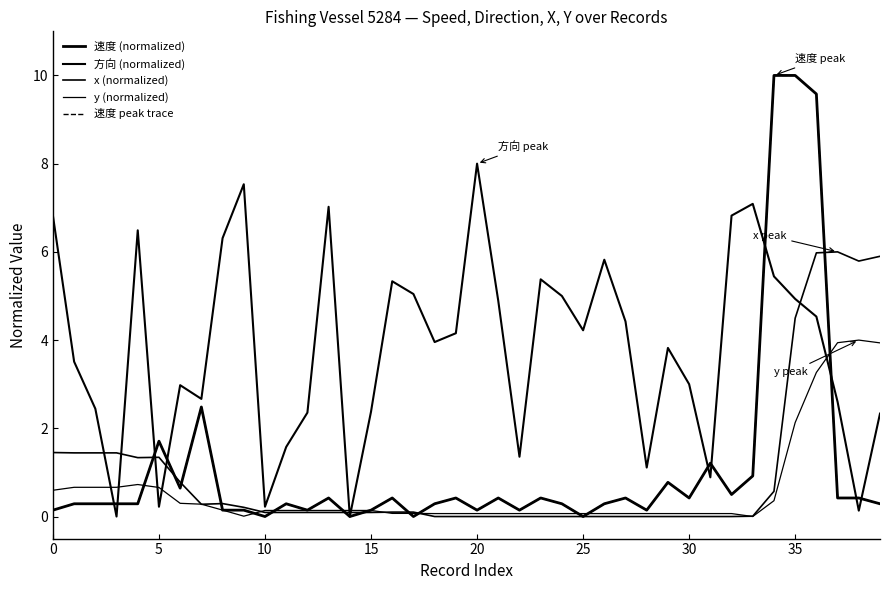

Which category has the highest value in the x (normalized) series?

37